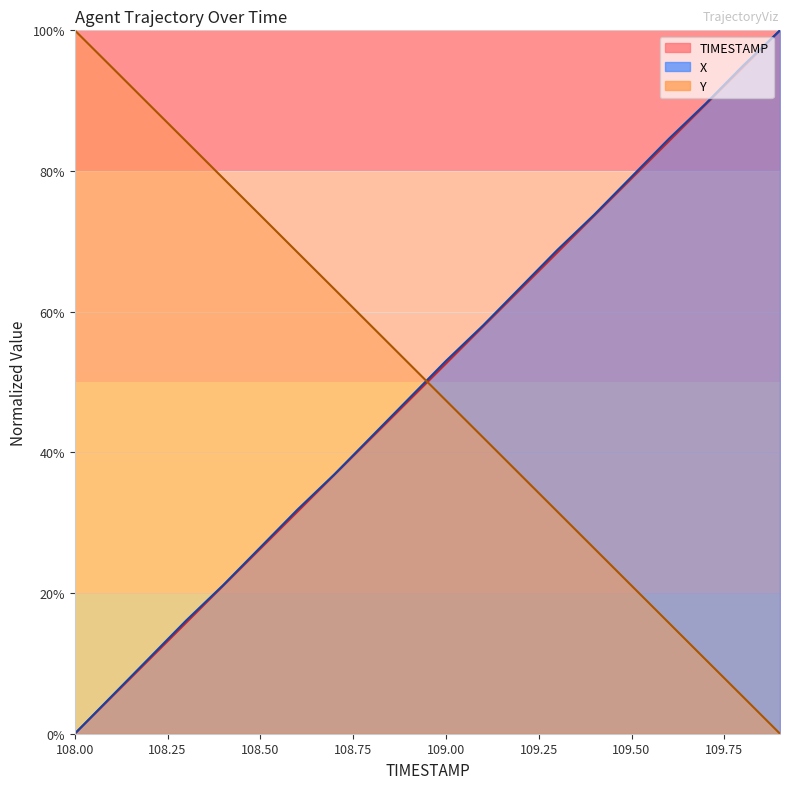

How many series are shown in this chart?

3